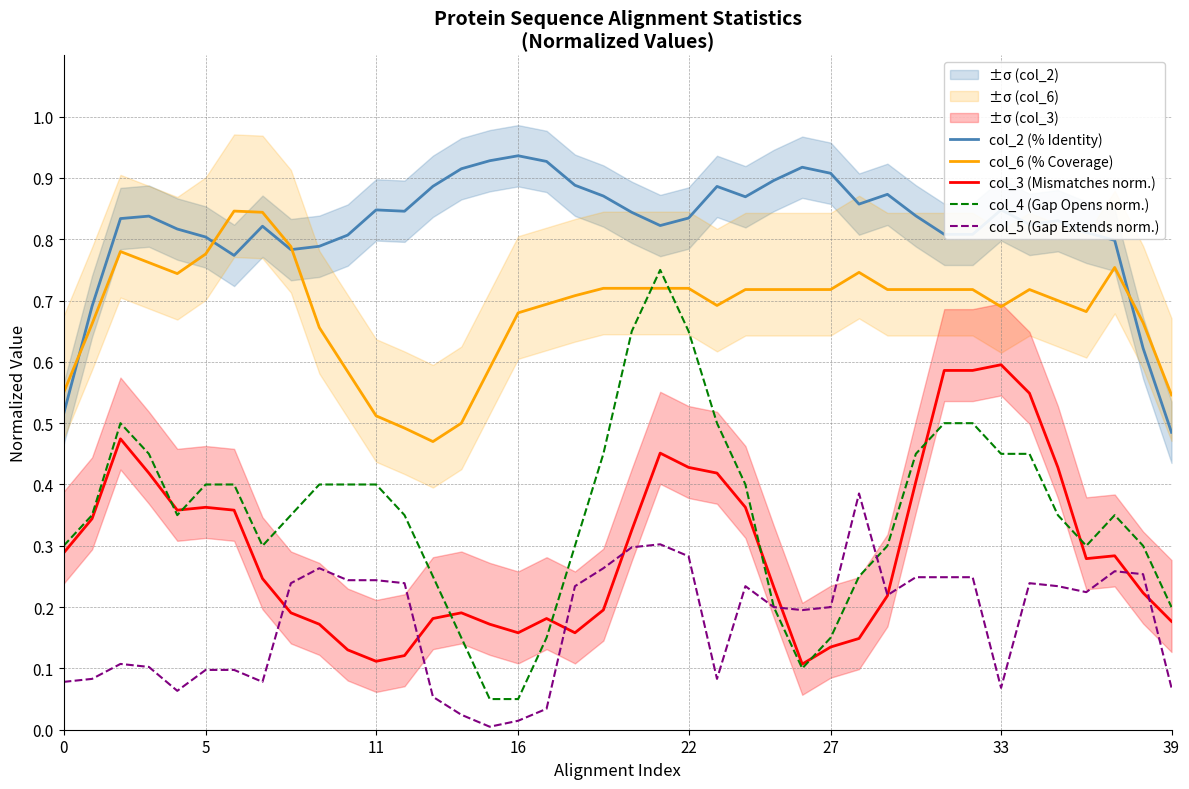

True or false: col_3 (Mismatches norm.) and col_6 (% Coverage) intersect in this chart.

False